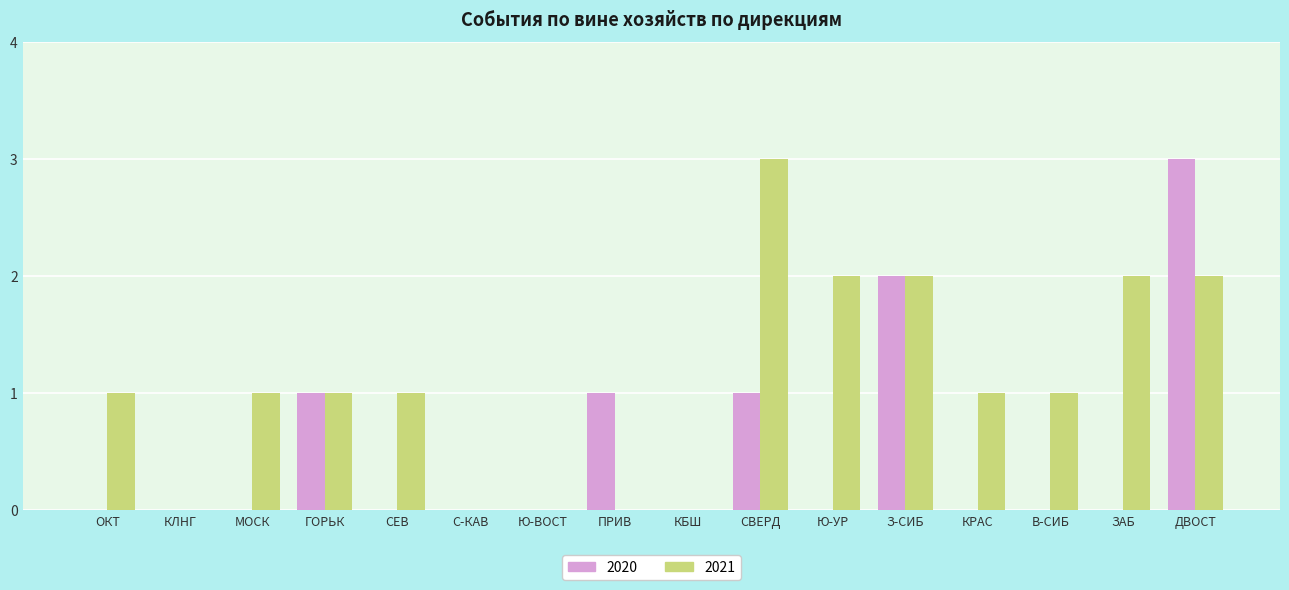

Between З-СИБ and В-СИБ, which series saw the biggest shift?

2020